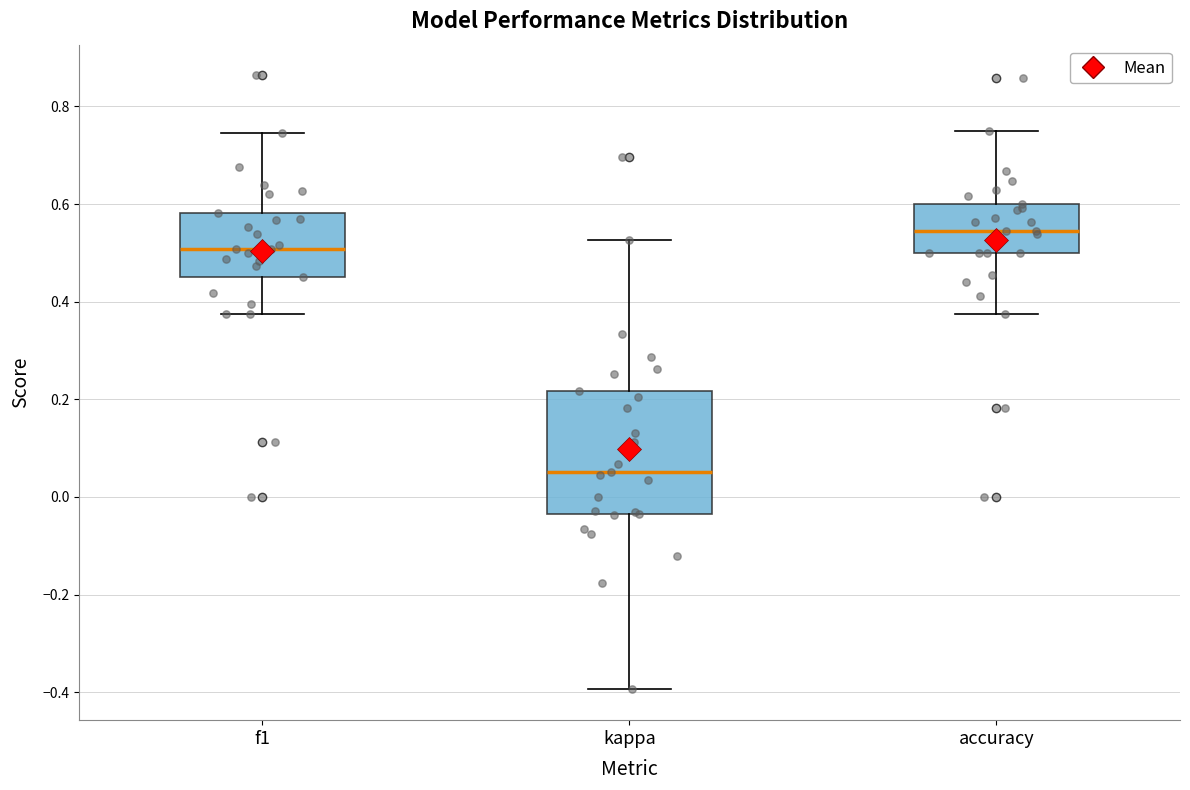

Where is the lower edge of the box for accuracy on the y-axis? The values are not printed on the chart, so give them approximately, as read against the axis.

0.50